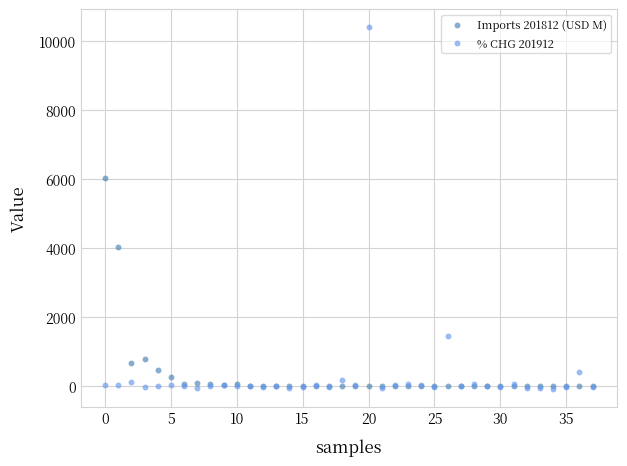

Across all series, what Y value is closest to 5164?

6024.3